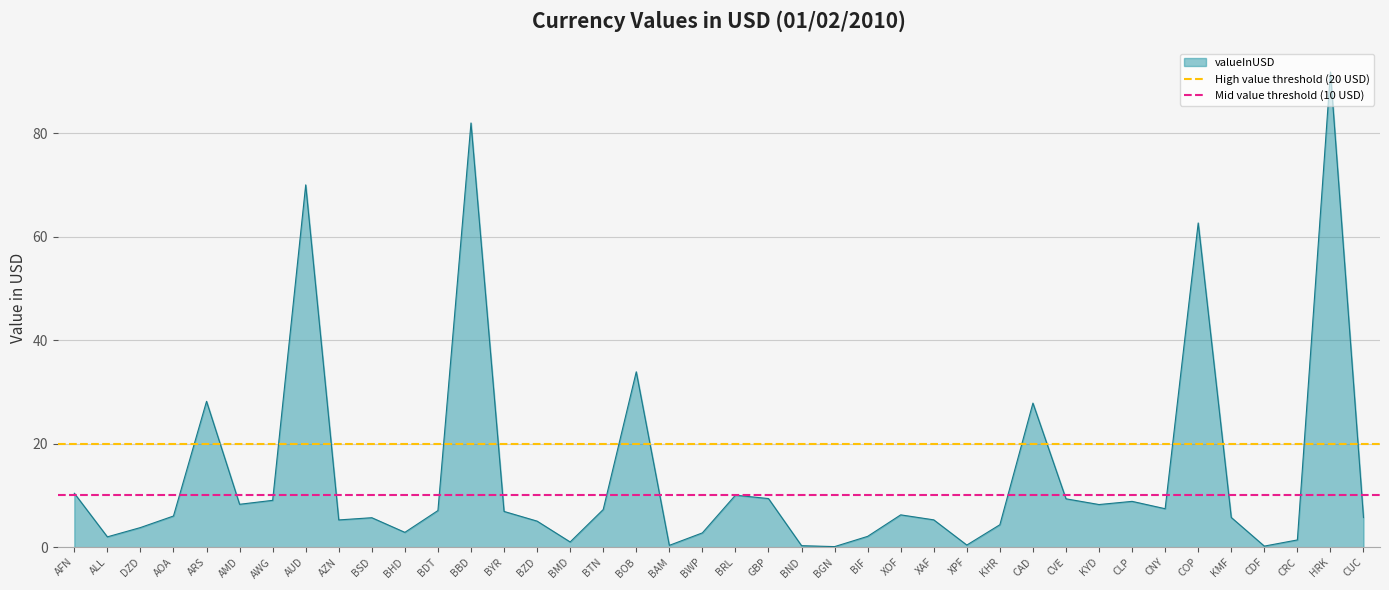

What is the approximate value of valueInUSD at BDT?

7.1